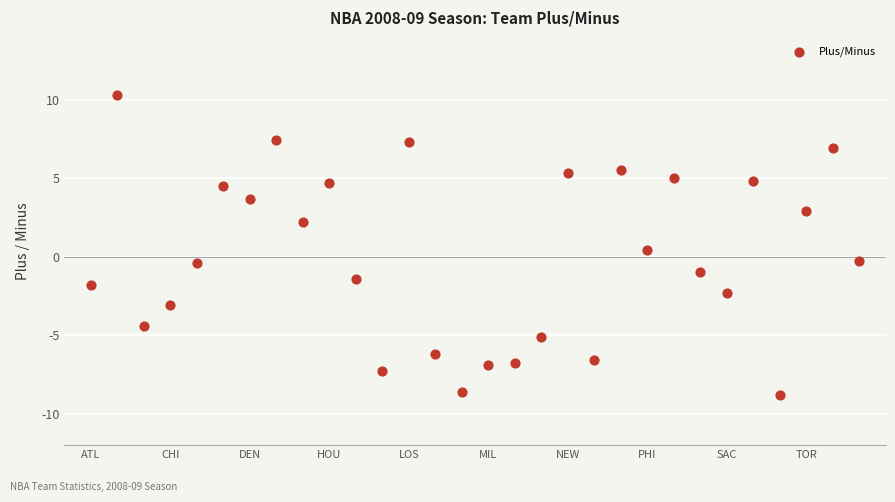

What is the range of Y values (max minus min)?

19.1